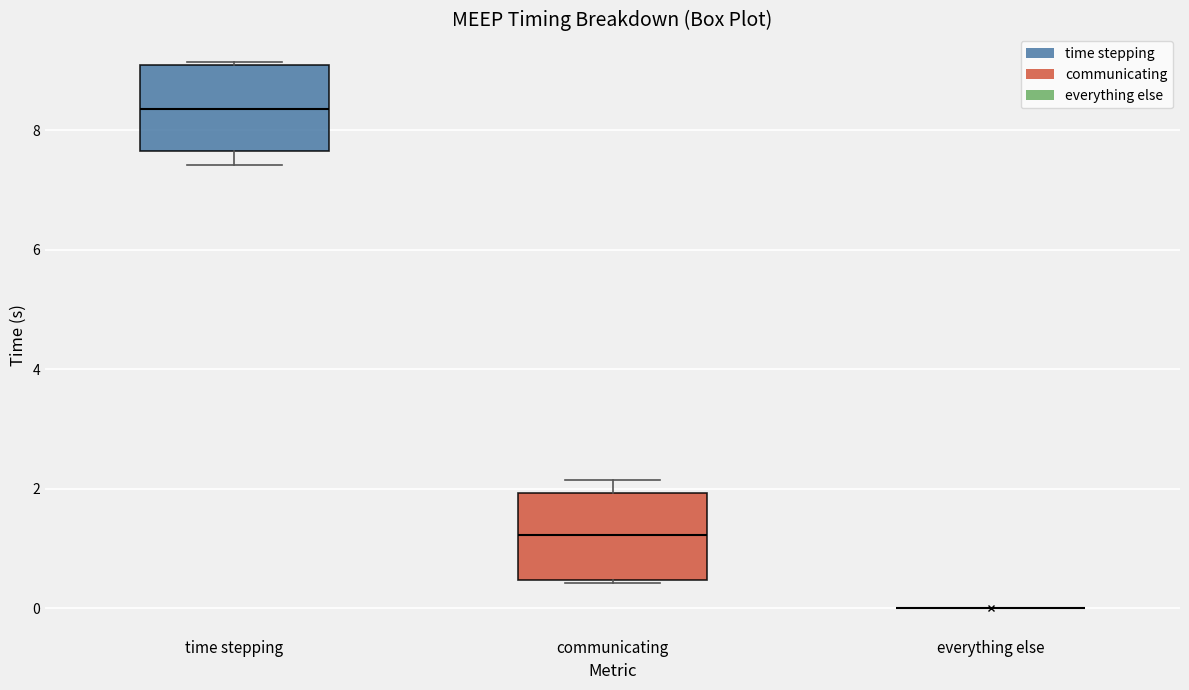

Reading left to right, transcribe this box plot: for each box, give where its median line is, the range the box spans, and where its two whiskers end, as read against the y-axis. The values are not printed on the chart, so give them approximately, as read against the axis.

time stepping: median 8.4, box 7.6 to 9.0, whiskers 7.4 to 9.2
communicating: median 1.2, box 0.4 to 2.0, whiskers 0.4 to 2.2
everything else: box collapsed to a line at 0.0, whiskers 0.0 to 0.0